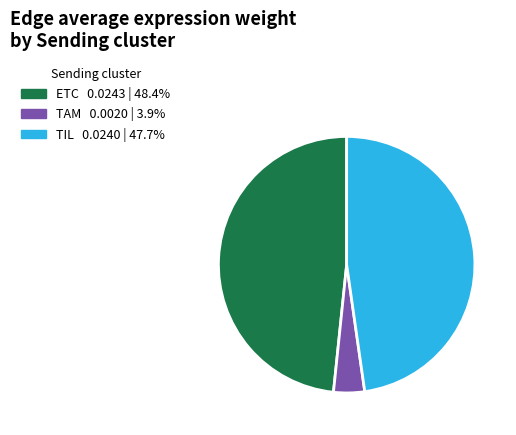

Is there a majority slice in this chart?

No